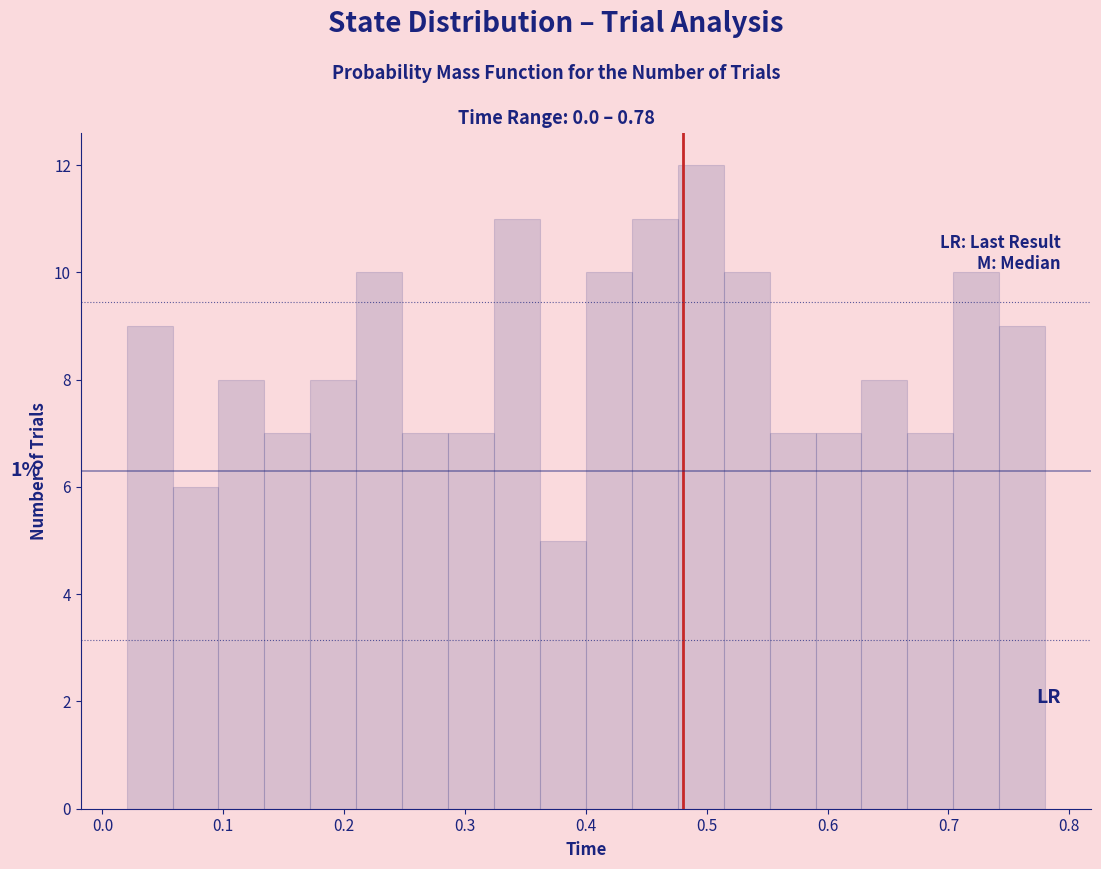

Read against the x-axis, roughly where is the centre of the tallest bar?

0.50